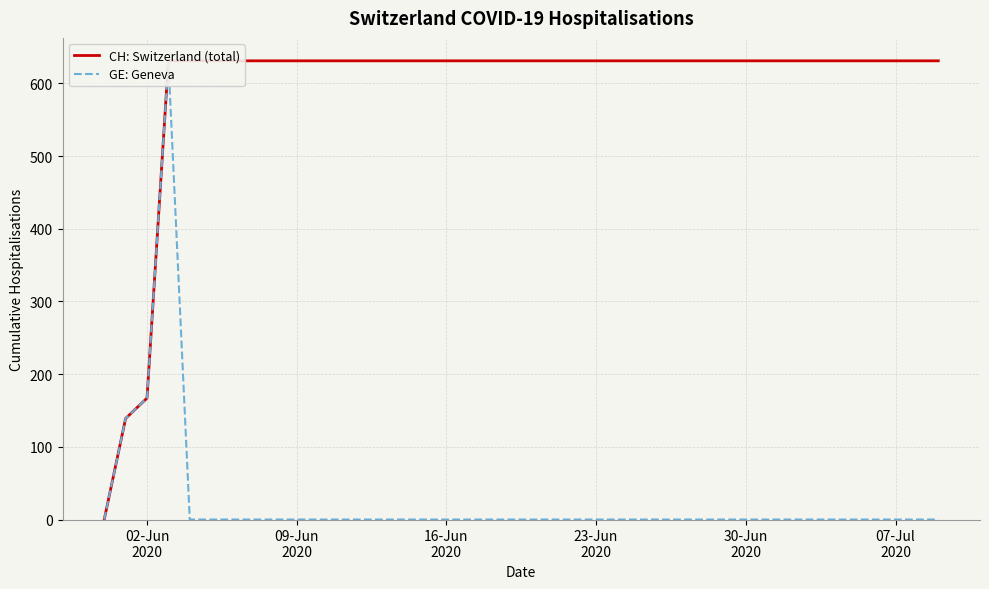

What is the difference between the maximum and minimum values in the GE: Geneva series?

631